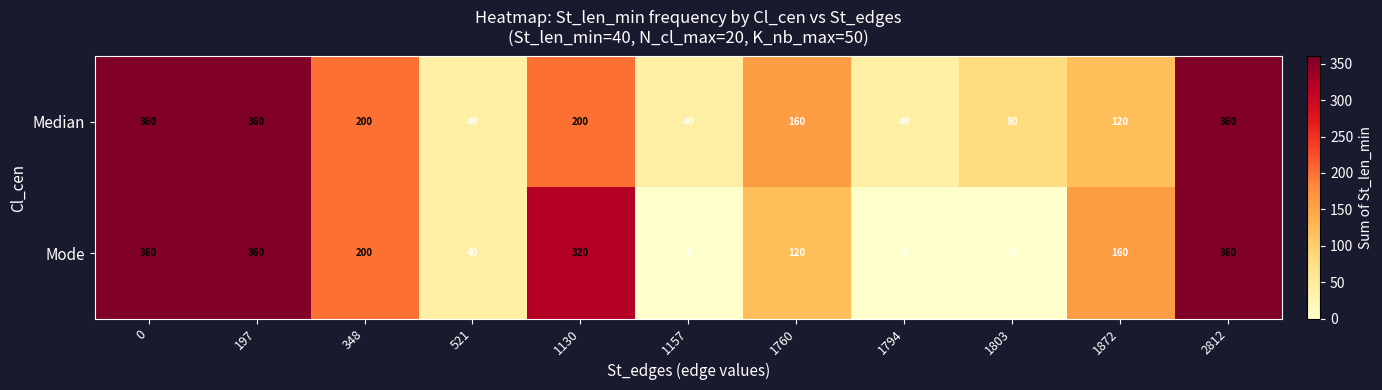

Count the Median values in the range 40 to 360.

11